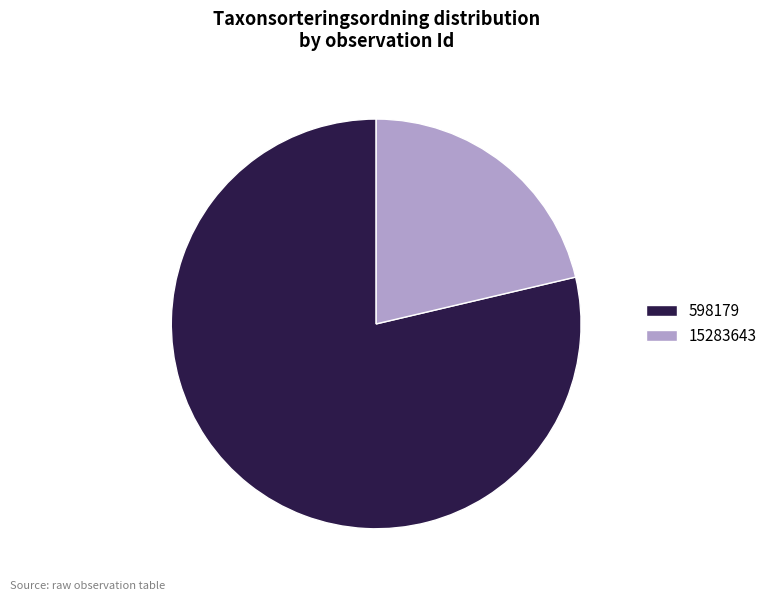

What is the ratio of the value at 15283643 to the value at 598179?

0.3